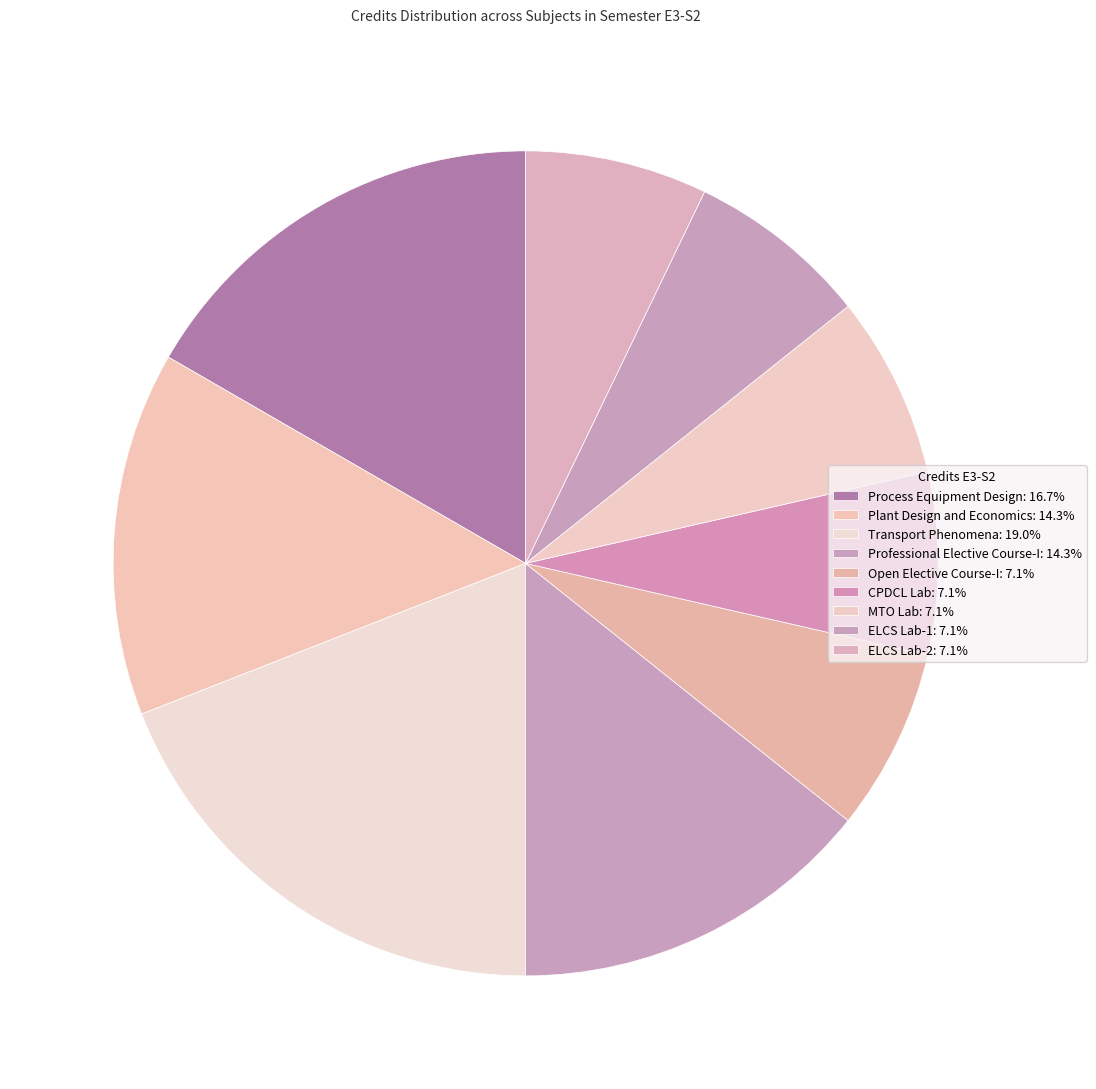

How many slices are in this pie chart?

9